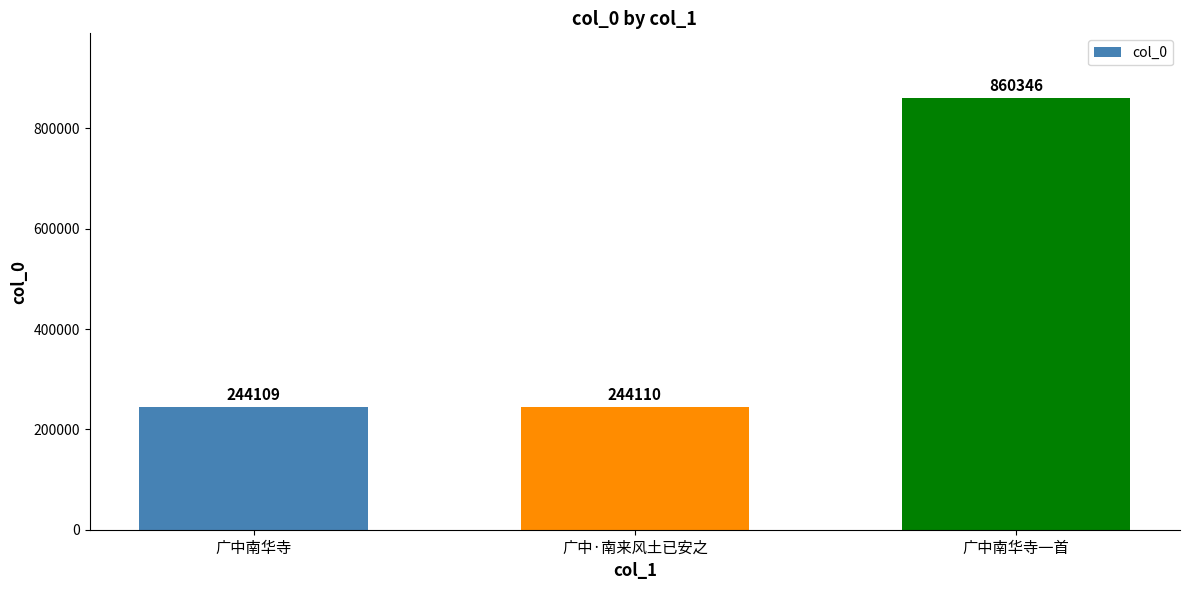

What is the ratio of the value at 广中南华寺 to the value at 广中·南来风土已安之?

1.0